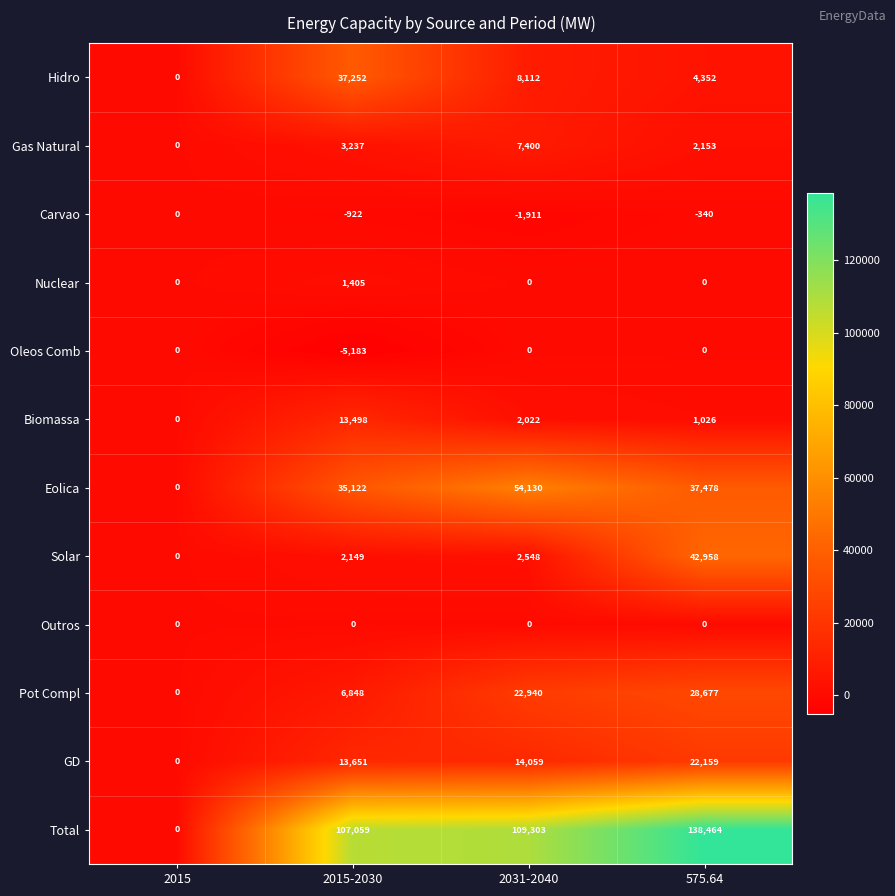

Rank the series at 2015-2030 from highest to lowest value.

Total, Hidro, Eolica, GD, Biomassa, Pot Compl, Gas Natural, Solar, Nuclear, Outros, Carvao, Oleos Comb